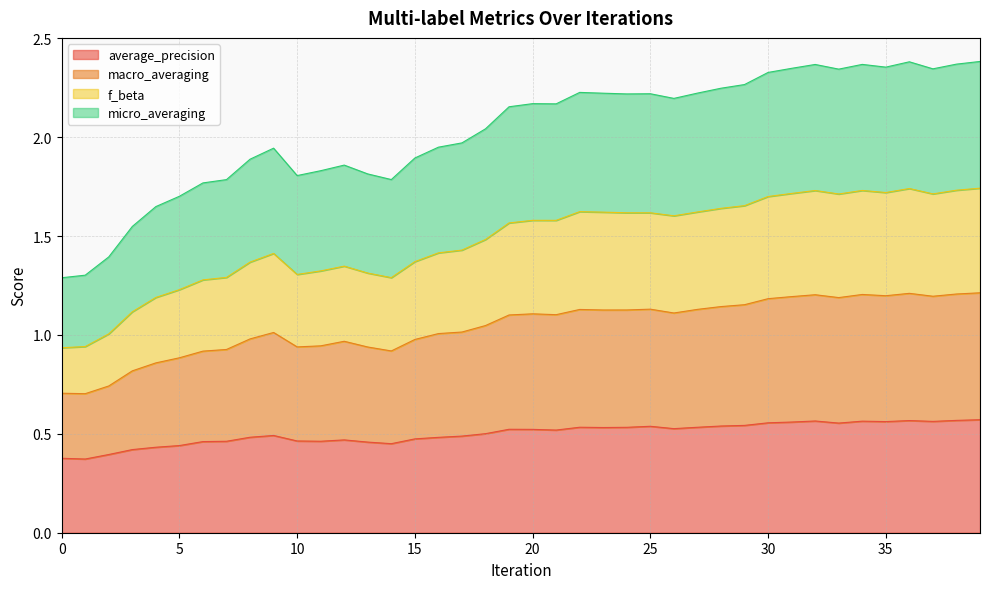

Does the chart display data point markers on the line(s)?

No